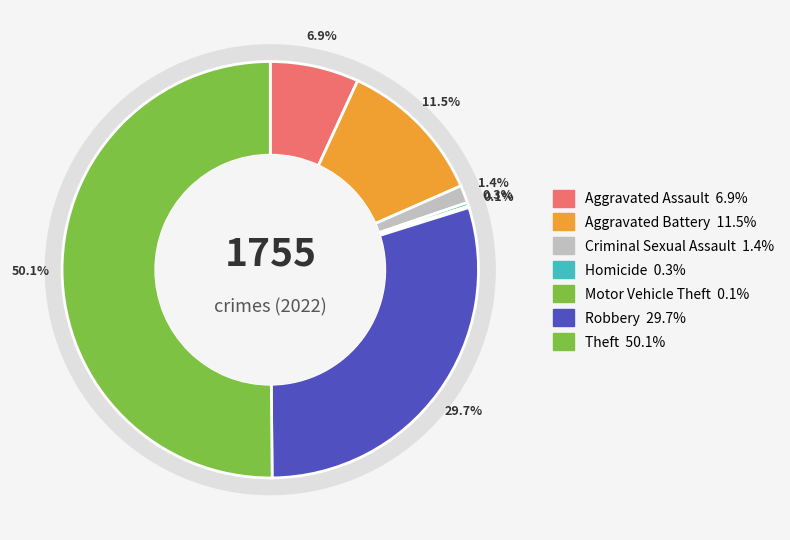

What portion of the pie excludes Homicide?

99.7%